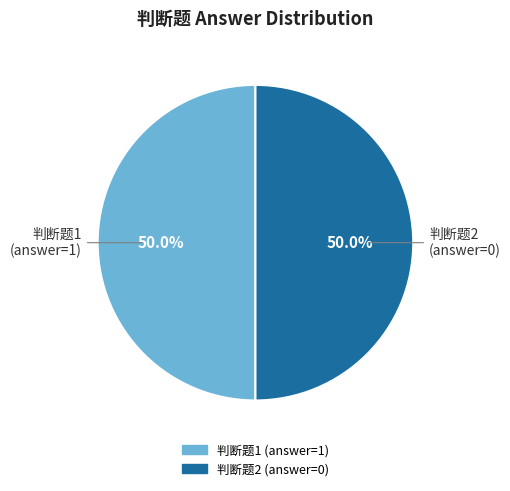

Is the sum of 判断题1 and 判断题2 greater than half?

Yes